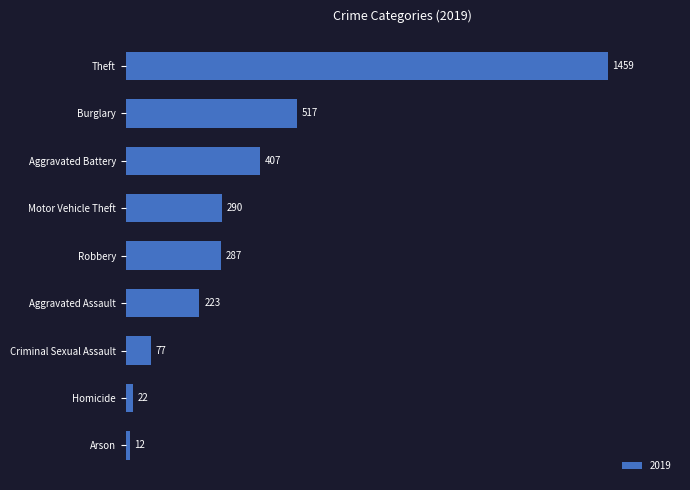

How many series are shown in this chart?

1